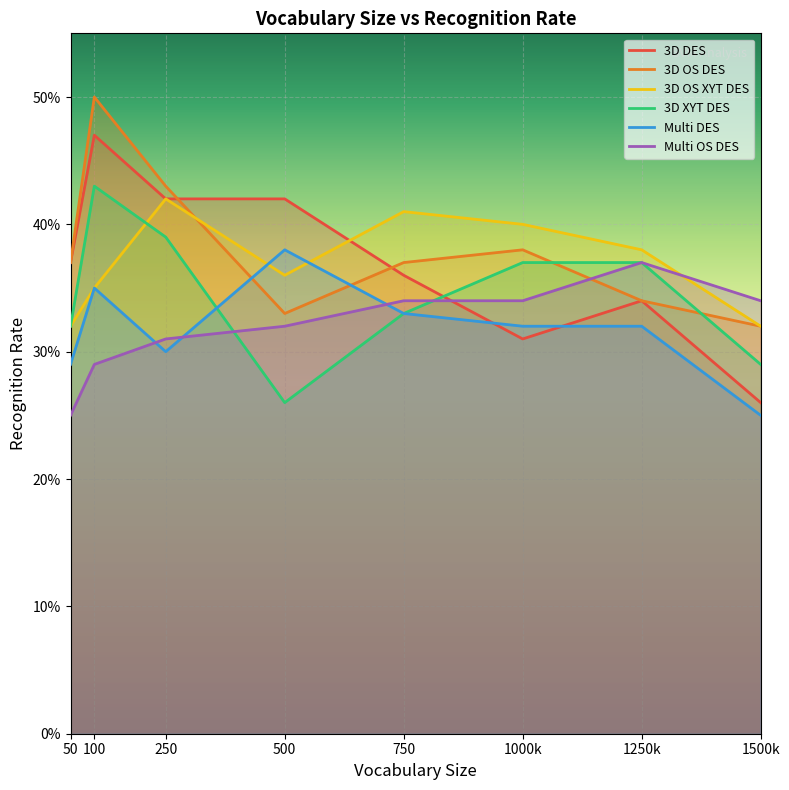

Rank the categories by 3D OS DES value from highest to lowest.

100, 250, 1000, 50, 750, 1250, 500, 1500